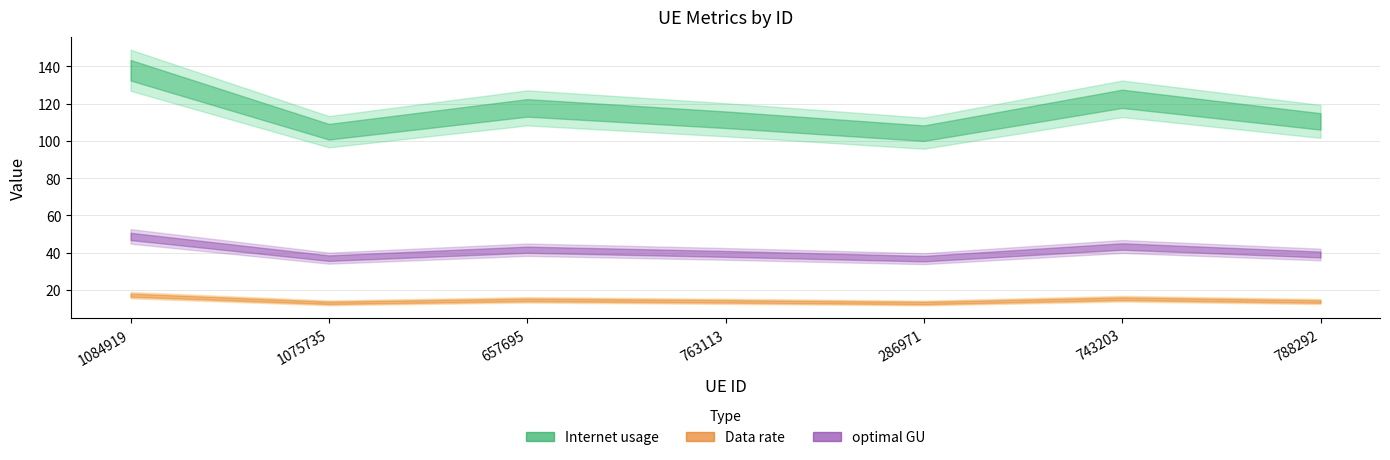

Reading left to right, what are all the values shown in this chart?

Internet usage: 1084919=137.9	1075735=104.9	657695=117.7	763113=111.4	286971=104.2	743203=122.6	788292=110.5
Data rate: 1084919=17.2	1075735=13.1	657695=14.7	763113=13.9	286971=13.0	743203=15.3	788292=13.8
optimal GU: 1084919=48.8	1075735=37.1	657695=41.6	763113=39.4	286971=36.8	743203=43.3	788292=39.1